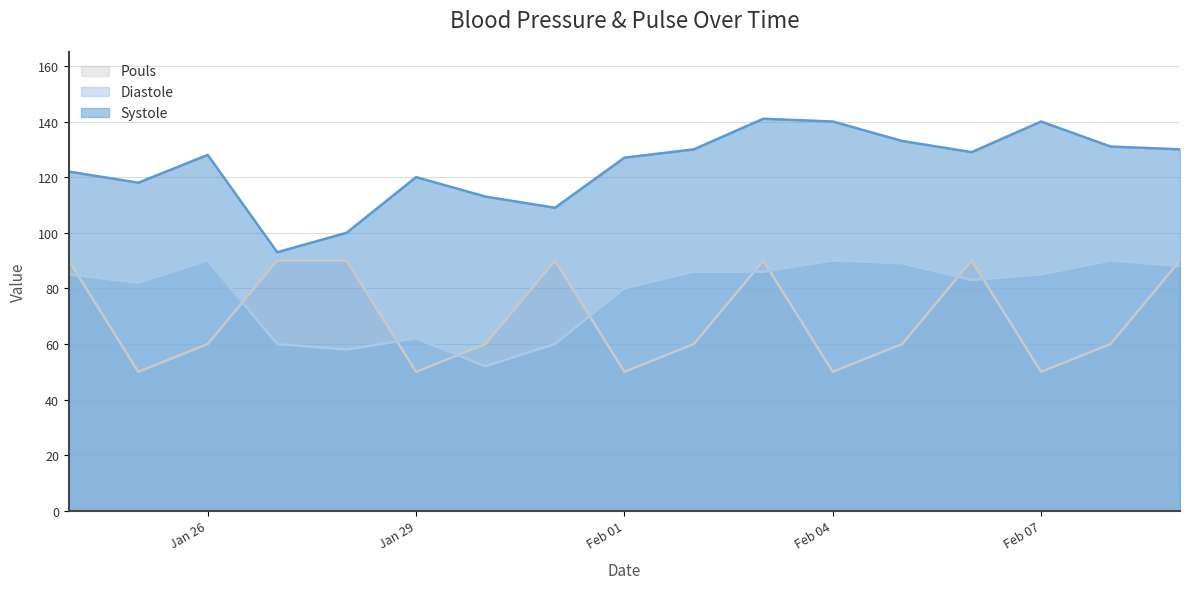

How many interior local peaks does the Systole series have?

4